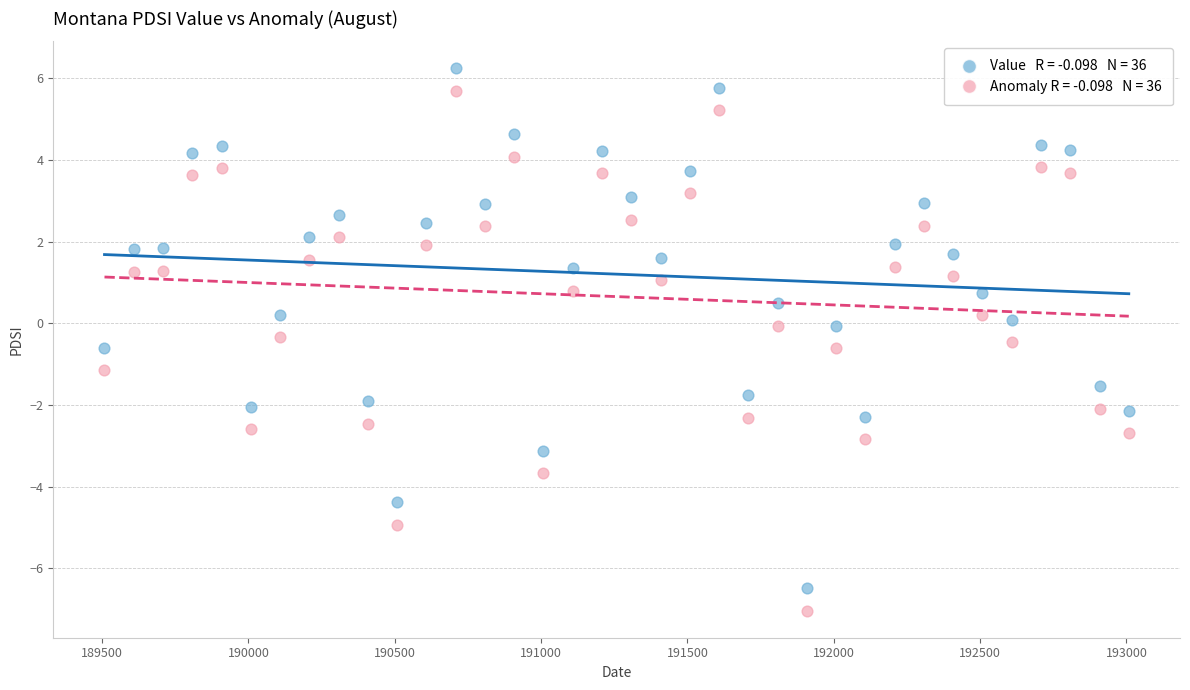

Across all data points, what is the range of X values (max minus min)?

3500.0